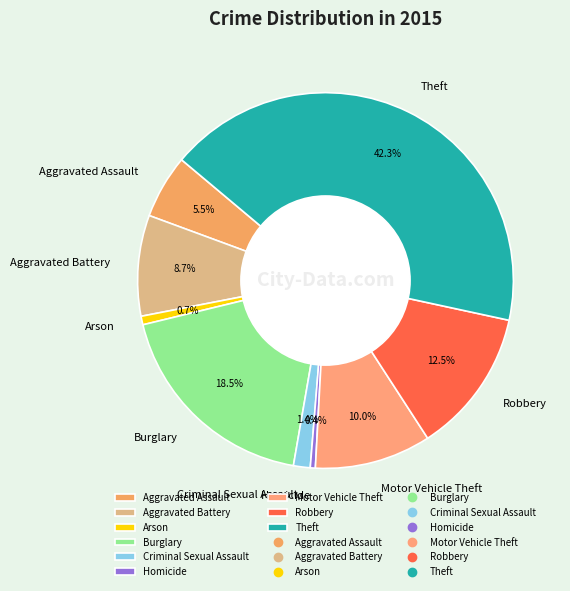

The Theft slice represents 36% of the pie. True or false?

False